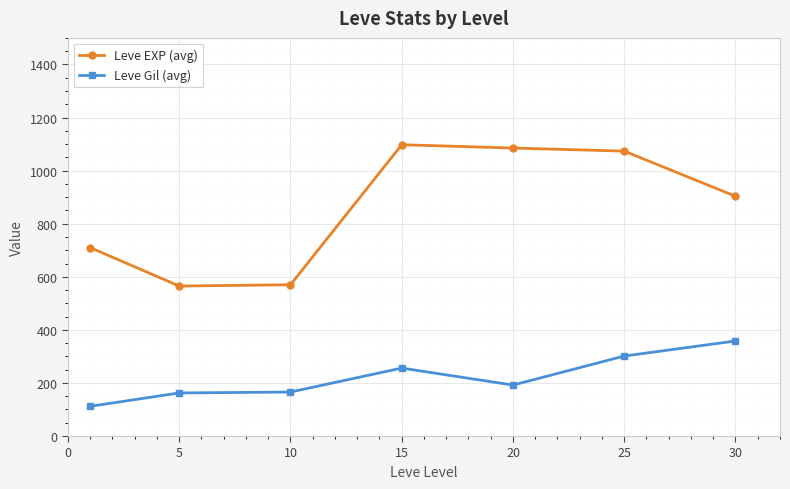

Which series has the largest range (max minus min)?

Leve EXP (avg)